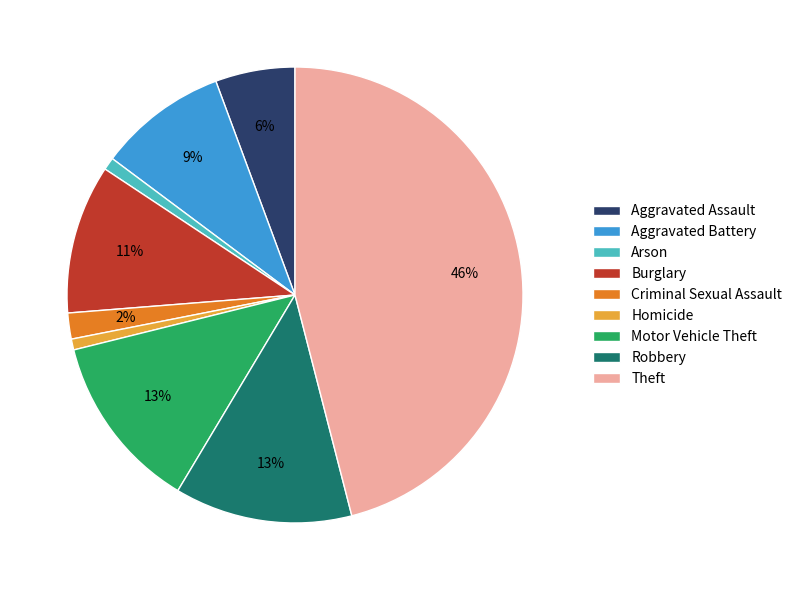

Which slice is the largest?

Theft